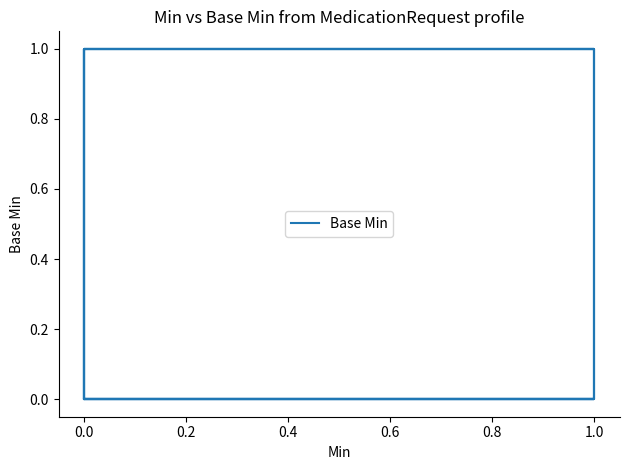

Reading left to right, extract all data points from this chart.

0	0	0	0	0	0	0	0	0	0	0	0	0	0	0	0	0	0	0	0	0	0	0	1	1	0	1	1	1	1	0	1	0	0	0	0	1	1	0